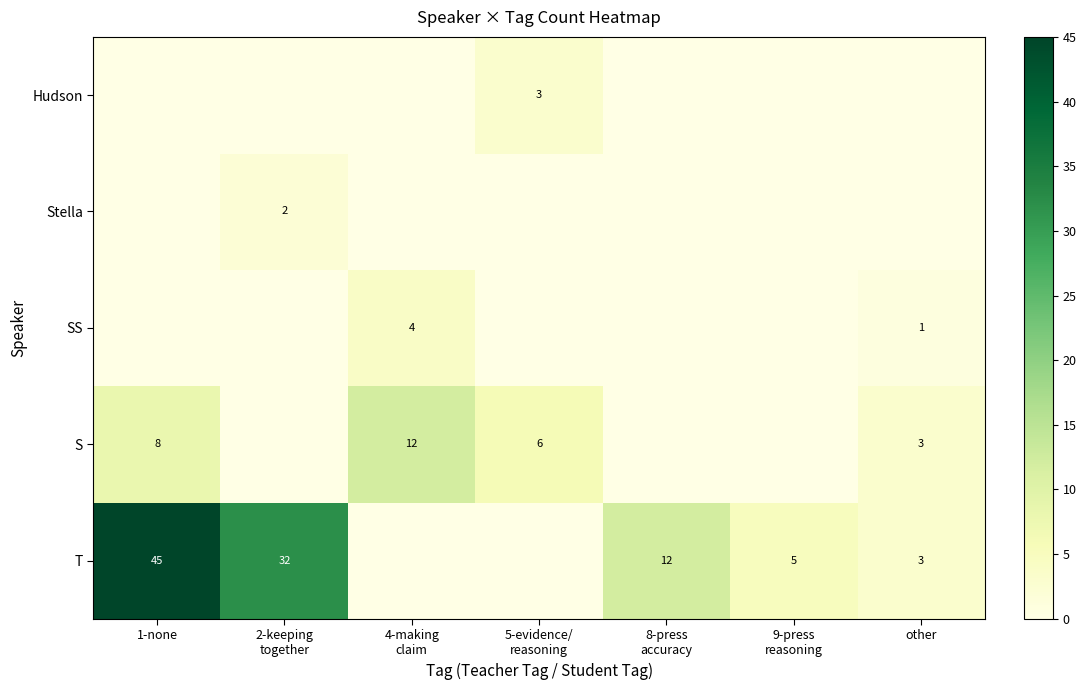

The value of T at other is 3. True or false?

True